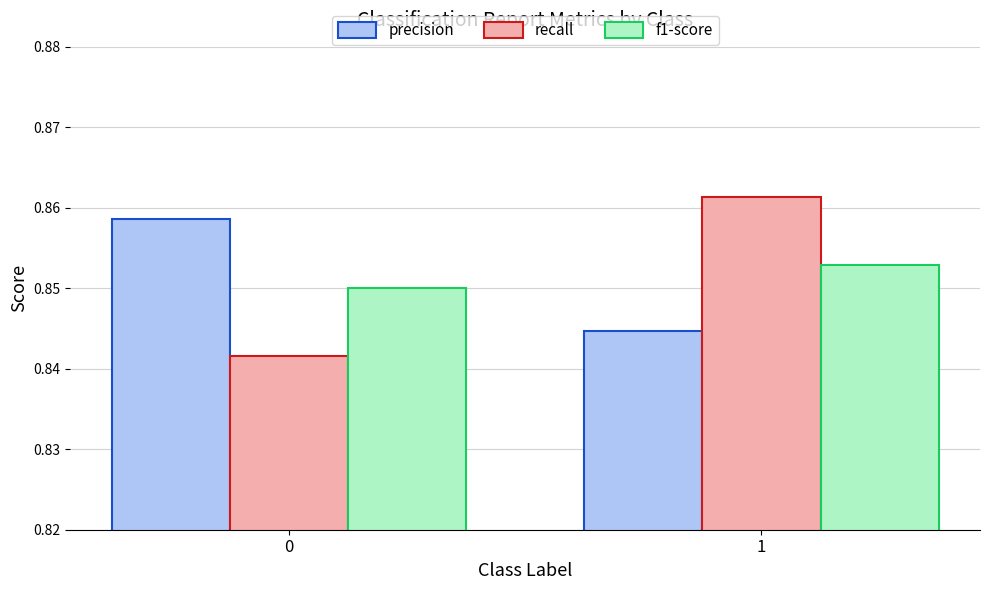

List the labels in order of f1-score value, largest first.

1, 0